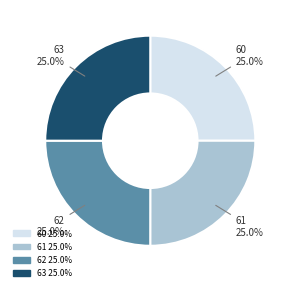

What percentage is NOT represented by 61?

75.0%